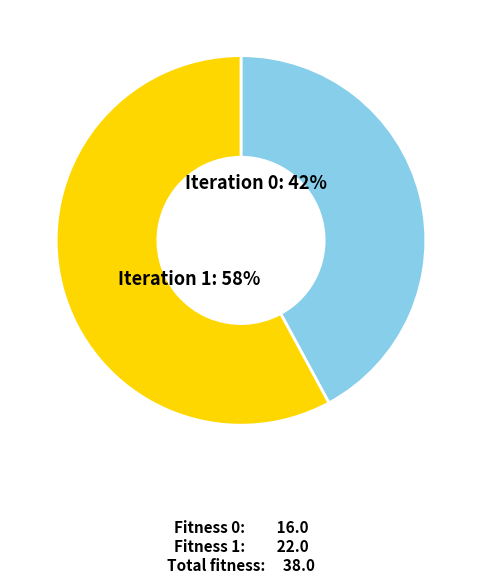

How many slices are in this pie chart?

2